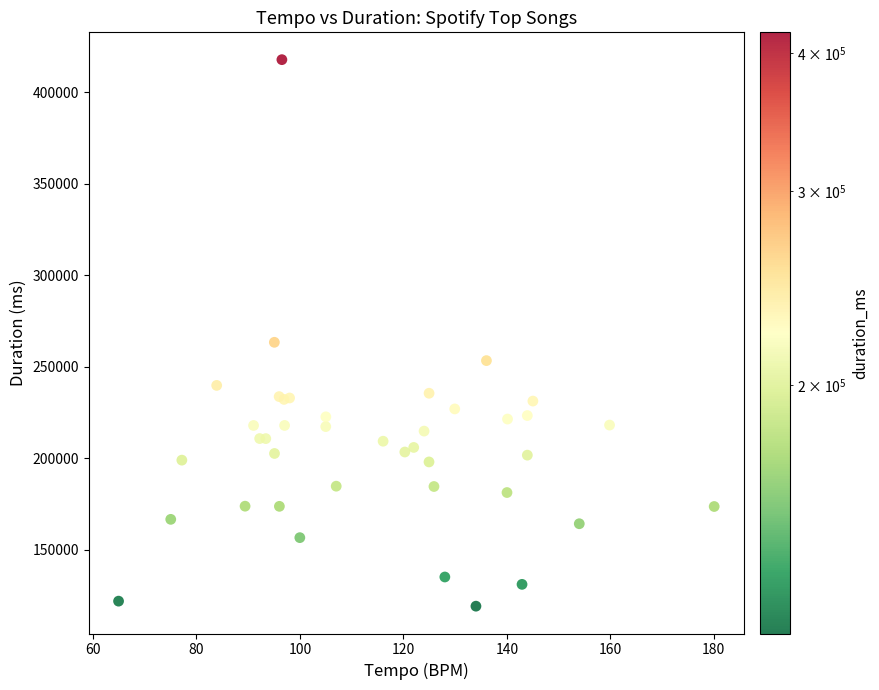

What Y value in the scatter plot is closest to 268526?

263400